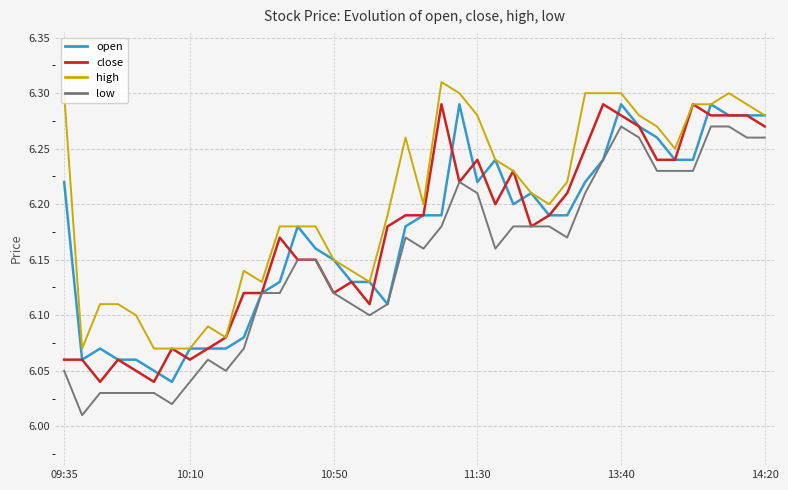

How many lines are shown in the chart?

4